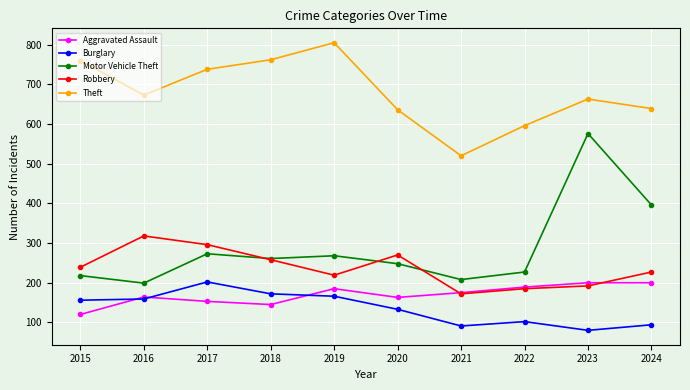

The value of Motor Vehicle Theft at 2017 is 102. True or false?

False